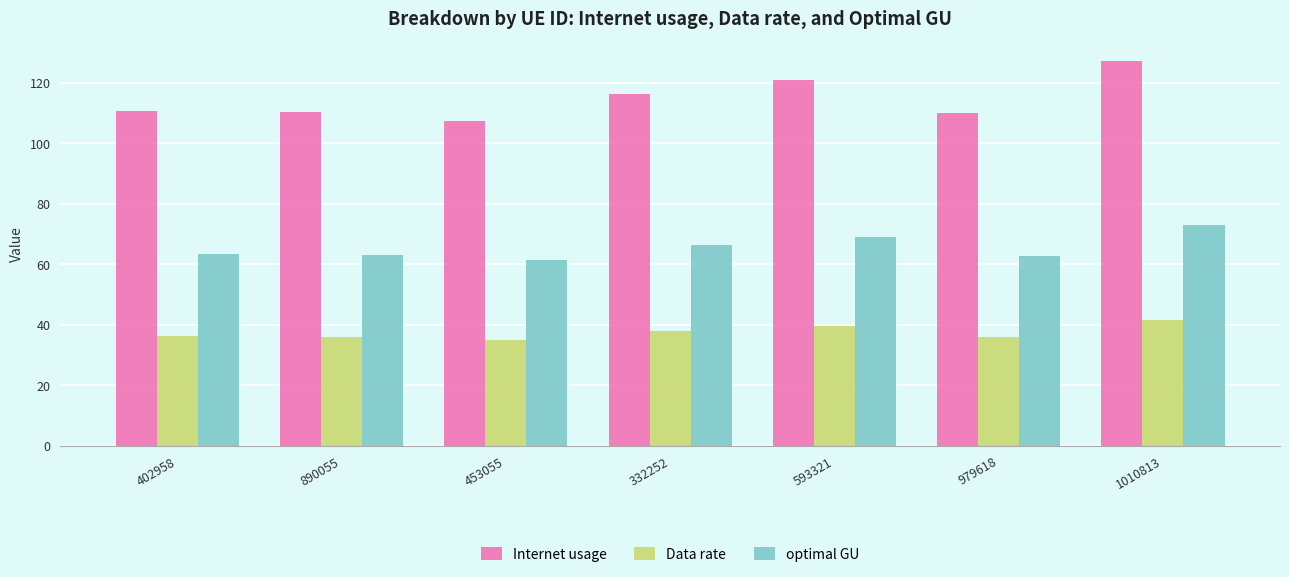

What is the sum of the Data rate values at 979618 and 453055?

71.1